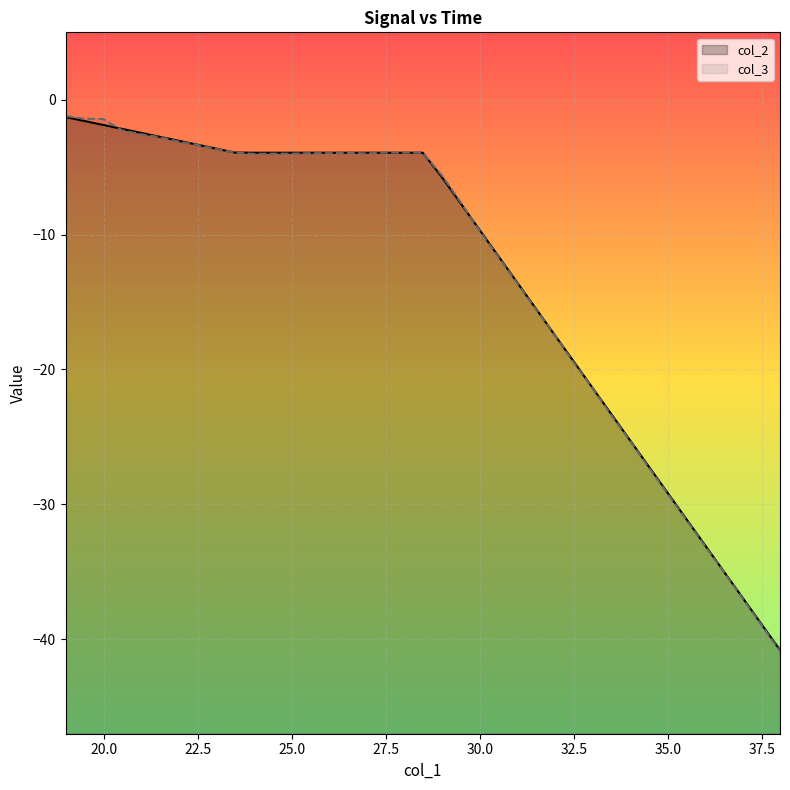

Which series ends up on top after the final intersection of col_2 and col_3?

col_2